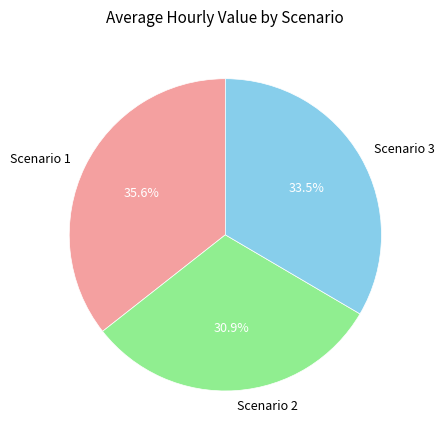

Is it true that Scenario 1 is 36% of the pie?

True